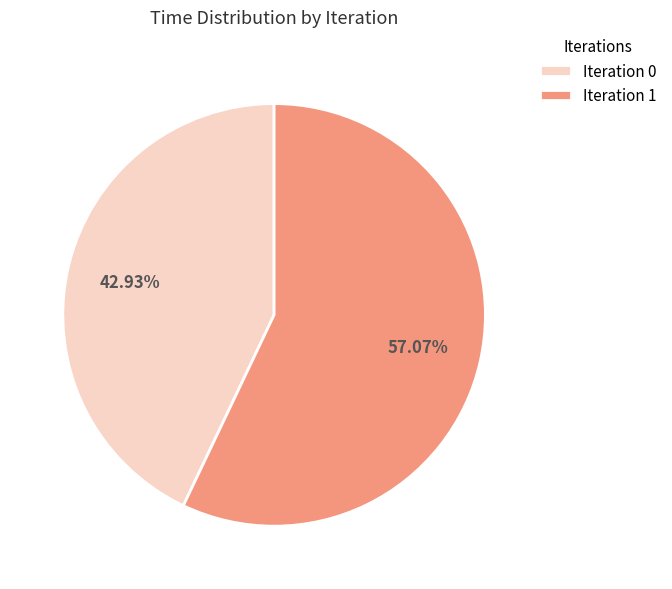

Is the sum of Iteration 1 and Iteration 0 greater than half?

Yes